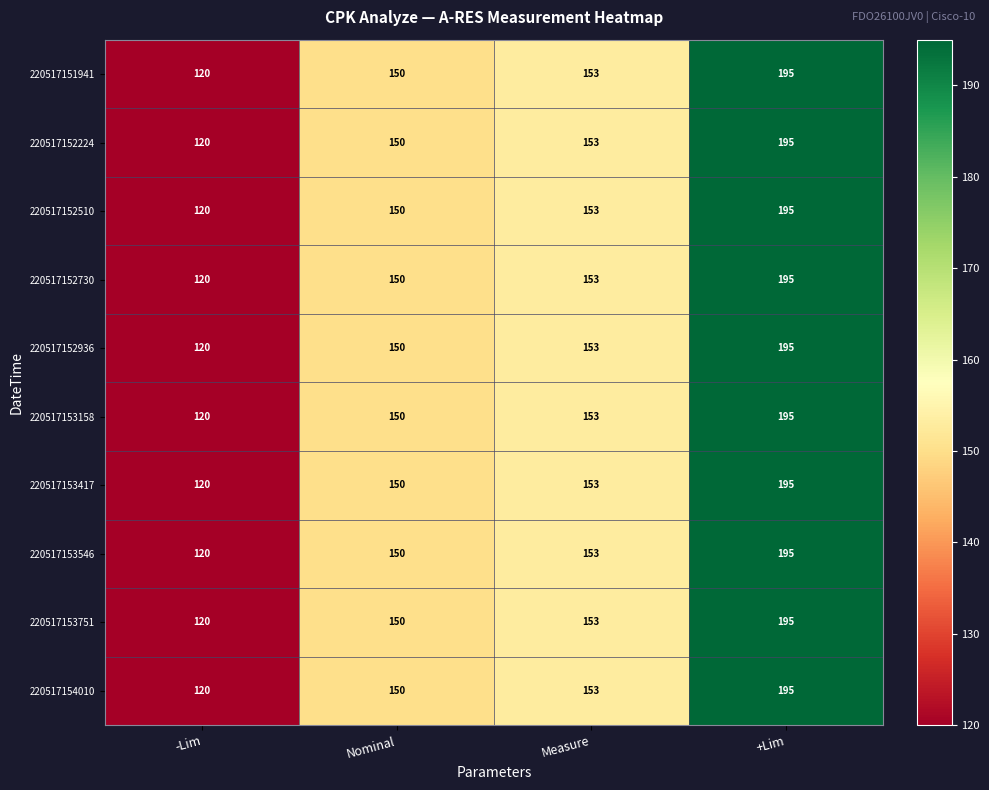

Where is 220517153417 nearest to the value 157?

Measure